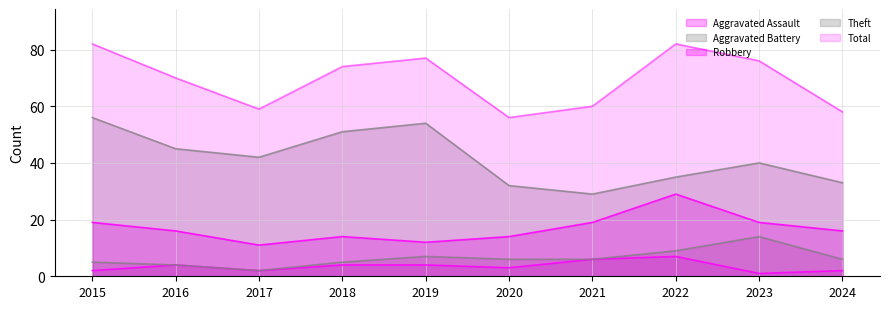

Reading left to right, extract all data points from this chart.

Aggravated Assault: 2015=2	2016=4	2017=2	2018=4	2019=4	2020=3	2021=6	2022=7	2023=1	2024=2
Aggravated Battery: 2015=5	2016=4	2017=2	2018=5	2019=7	2020=6	2021=6	2022=9	2023=14	2024=6
Robbery: 2015=19	2016=16	2017=11	2018=14	2019=12	2020=14	2021=19	2022=29	2023=19	2024=16
Theft: 2015=56	2016=45	2017=42	2018=51	2019=54	2020=32	2021=29	2022=35	2023=40	2024=33
Total: 2015=82	2016=70	2017=59	2018=74	2019=77	2020=56	2021=60	2022=82	2023=76	2024=58